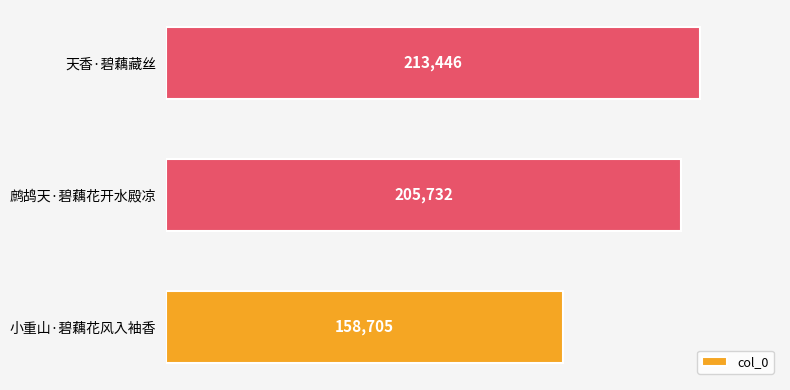

What is the change in value from 小重山·碧藕花风入袖香 to 鹧鸪天·碧藕花开水殿凉?

+47027